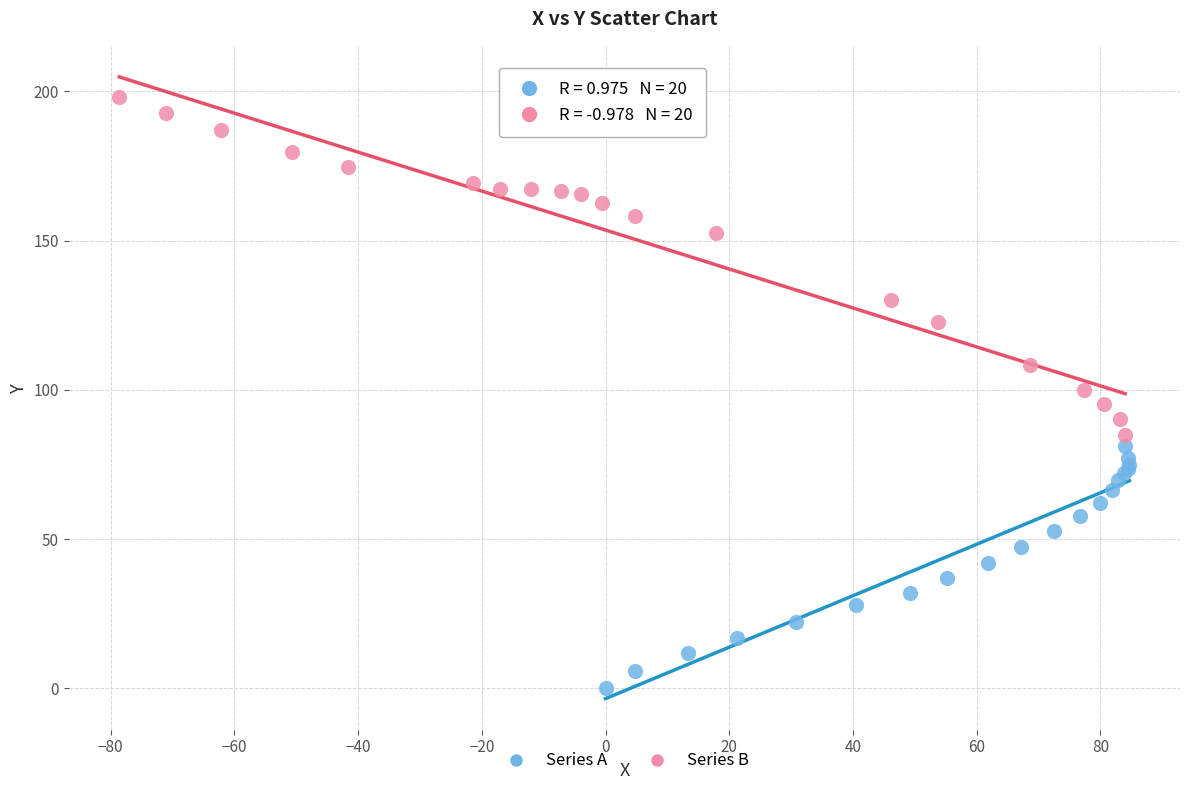

Which series contains the highest Y value?

Series B